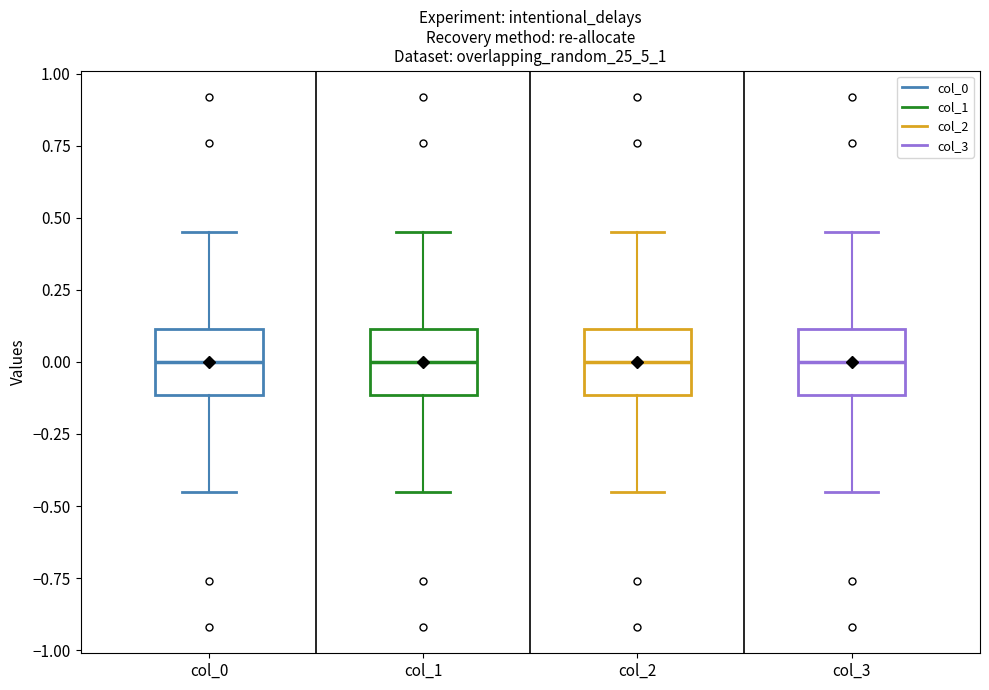

Where does the upper whisker of the box for col_2 end on the y-axis? The values are not printed on the chart, so give them approximately, as read against the axis.

0.45